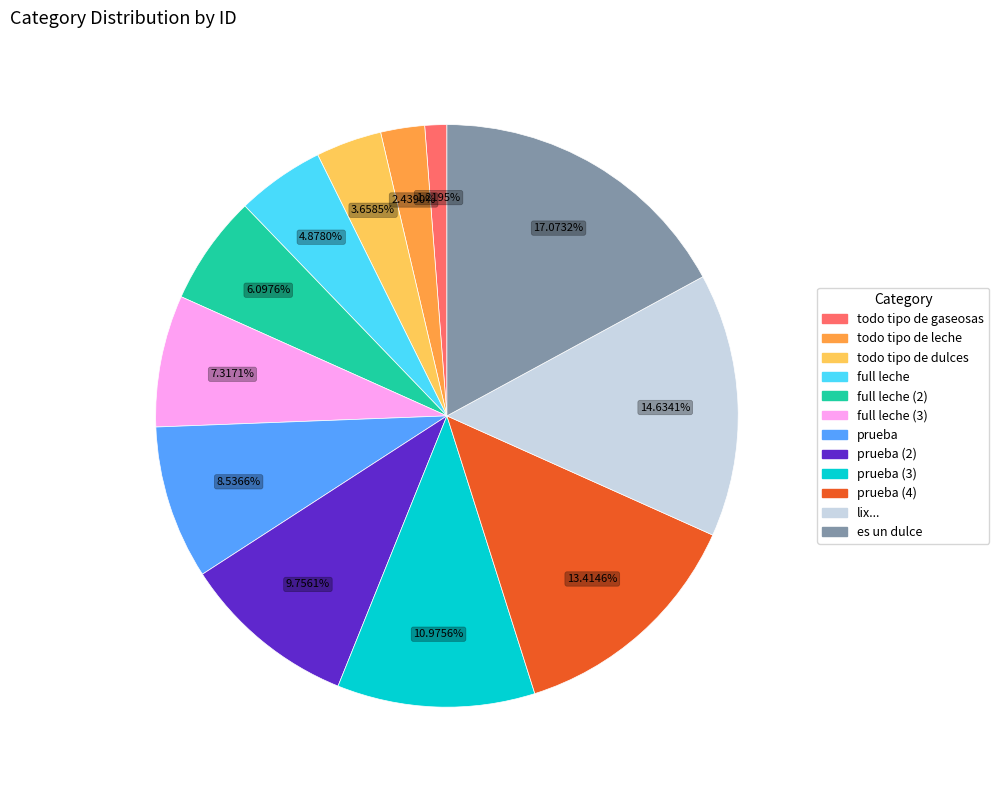

How many segments does this pie chart have?

12